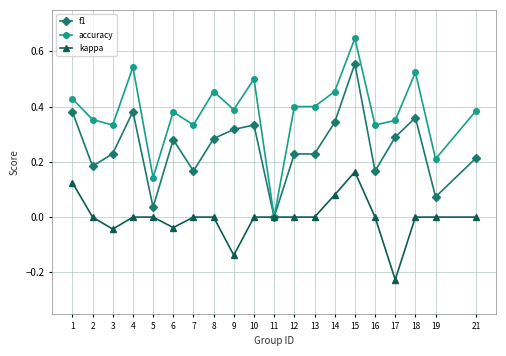

List the series in order of their overall mean, lowest first.

kappa, f1, accuracy